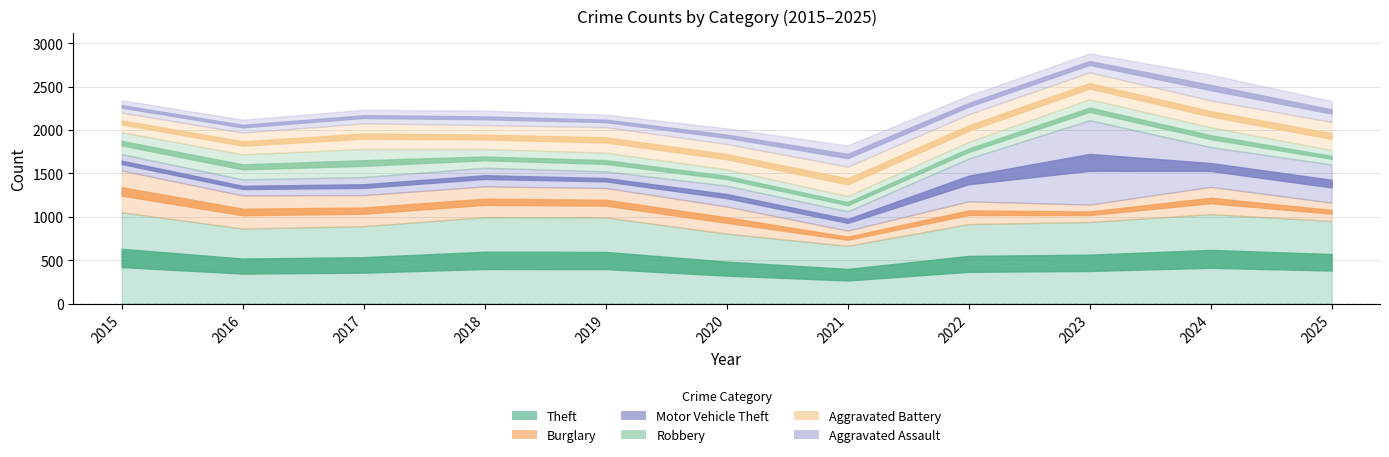

True or false: Theft has more than 0 interior local peaks.

True